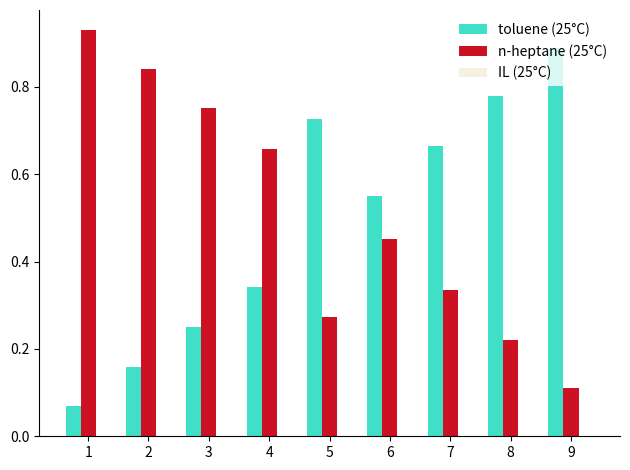

Which category has the lowest value in the n-heptane (25°C) series?

9